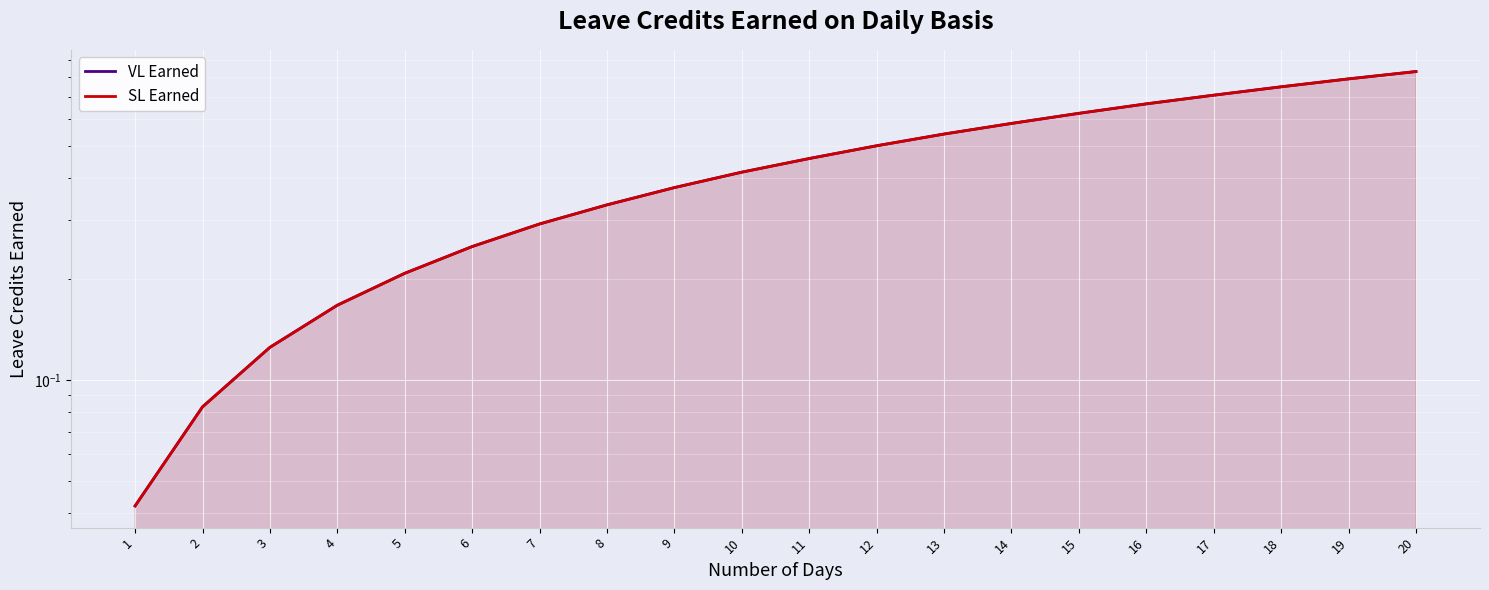

Rank the series by their maximum value, from highest to lowest.

VL Earned, SL Earned